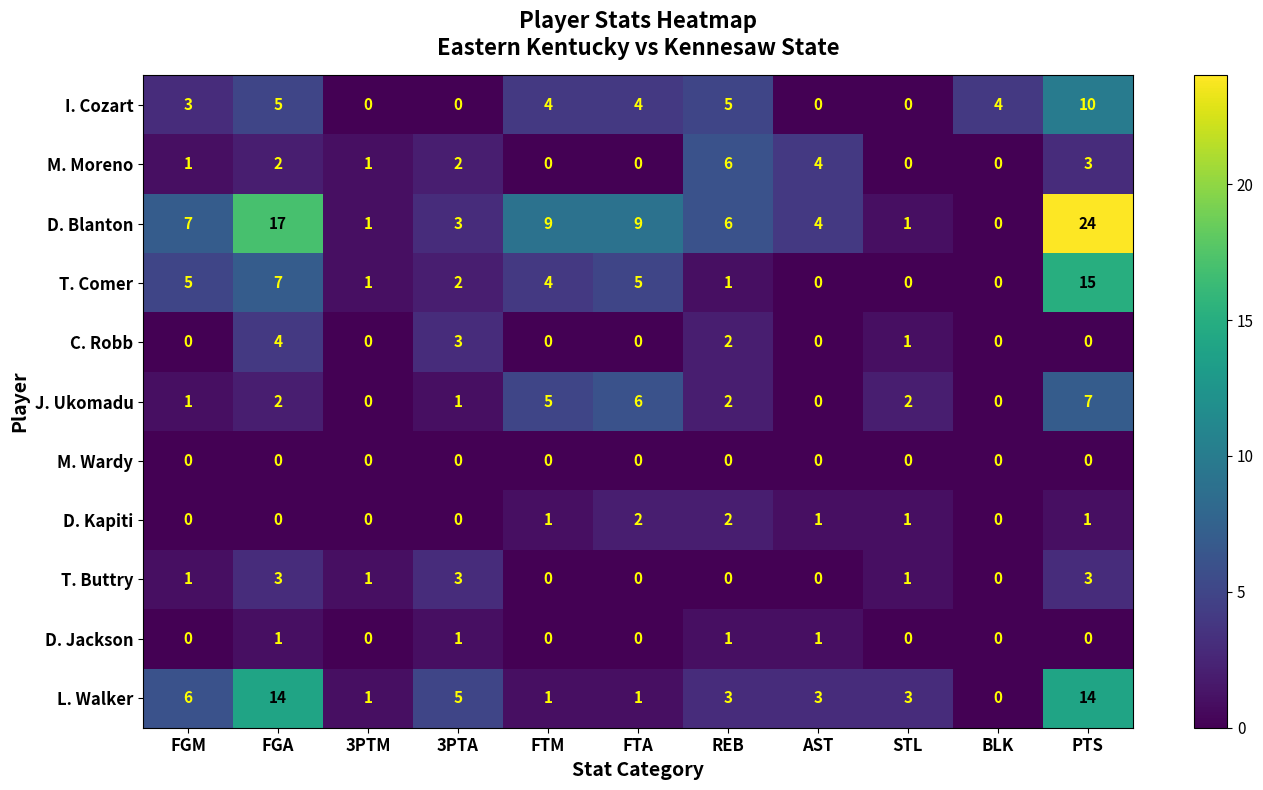

At which label is T. Comer closest to 7?

FGA